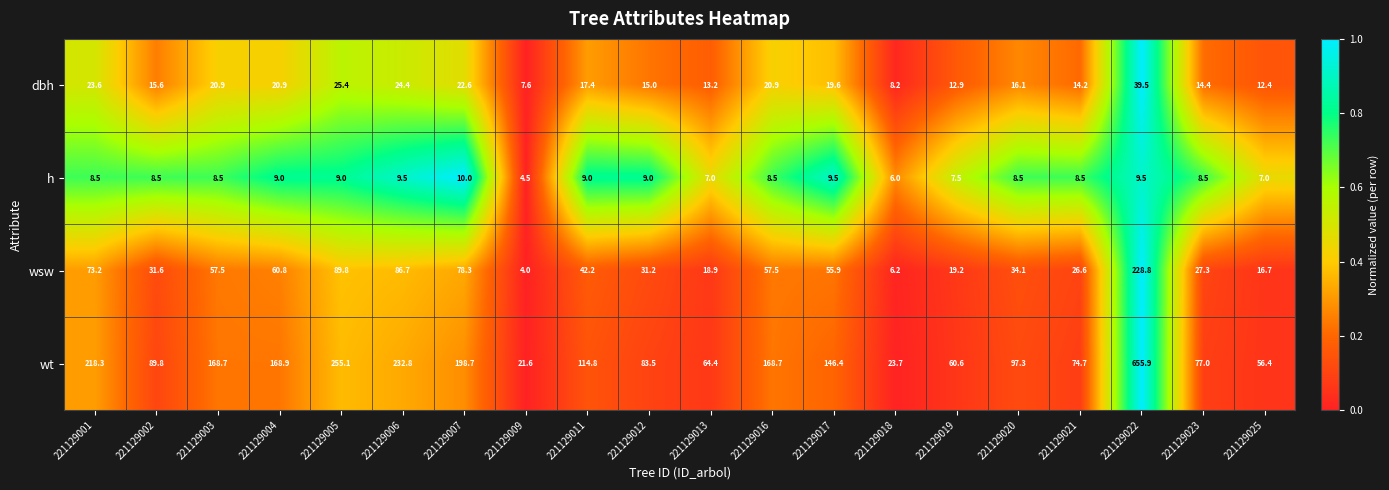

Is it true that wt equals 83.5 at 221129012?

True